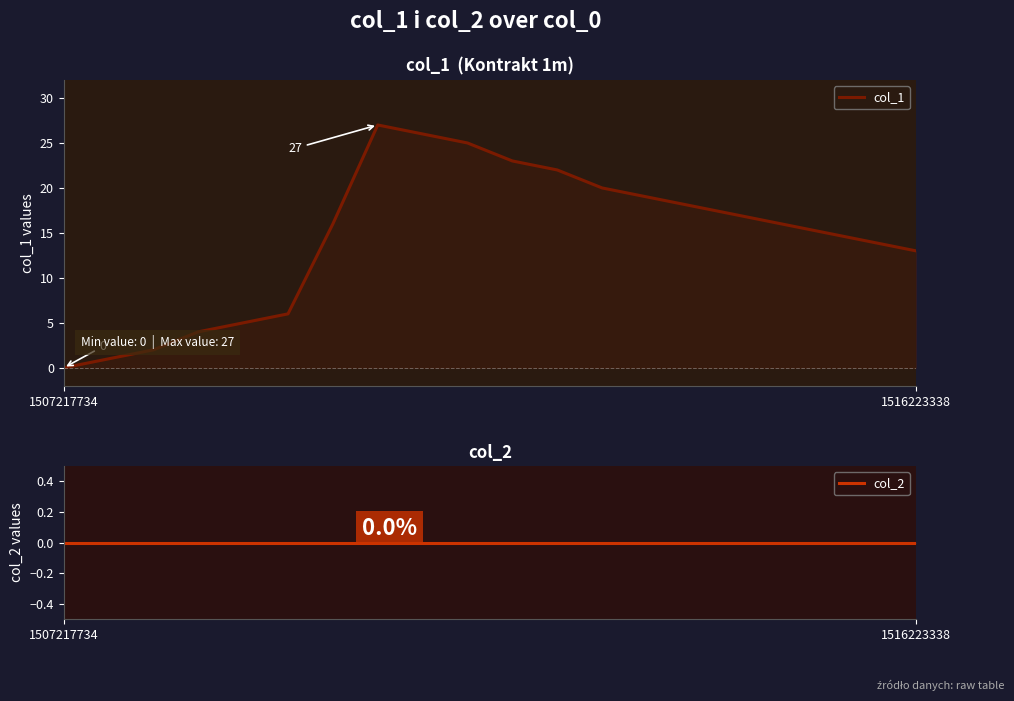

True or false: col_2 has more than 0 points higher than both neighbors.

False